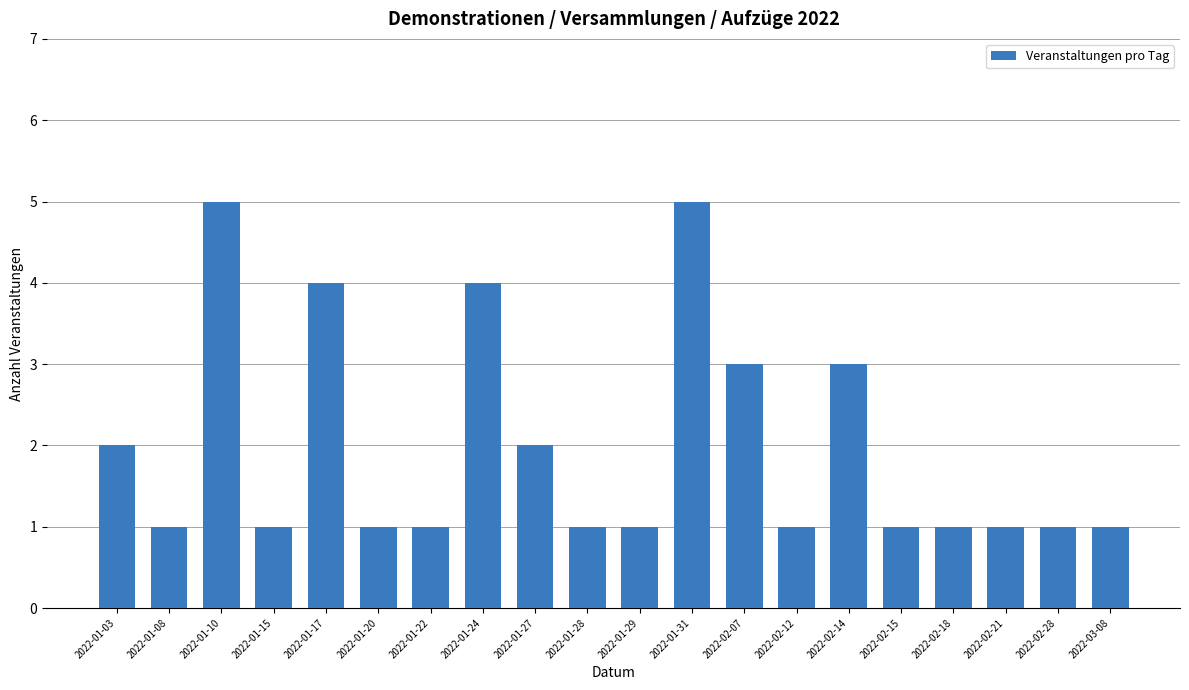

What is the label of the 17th bar from the right?

2022-01-15